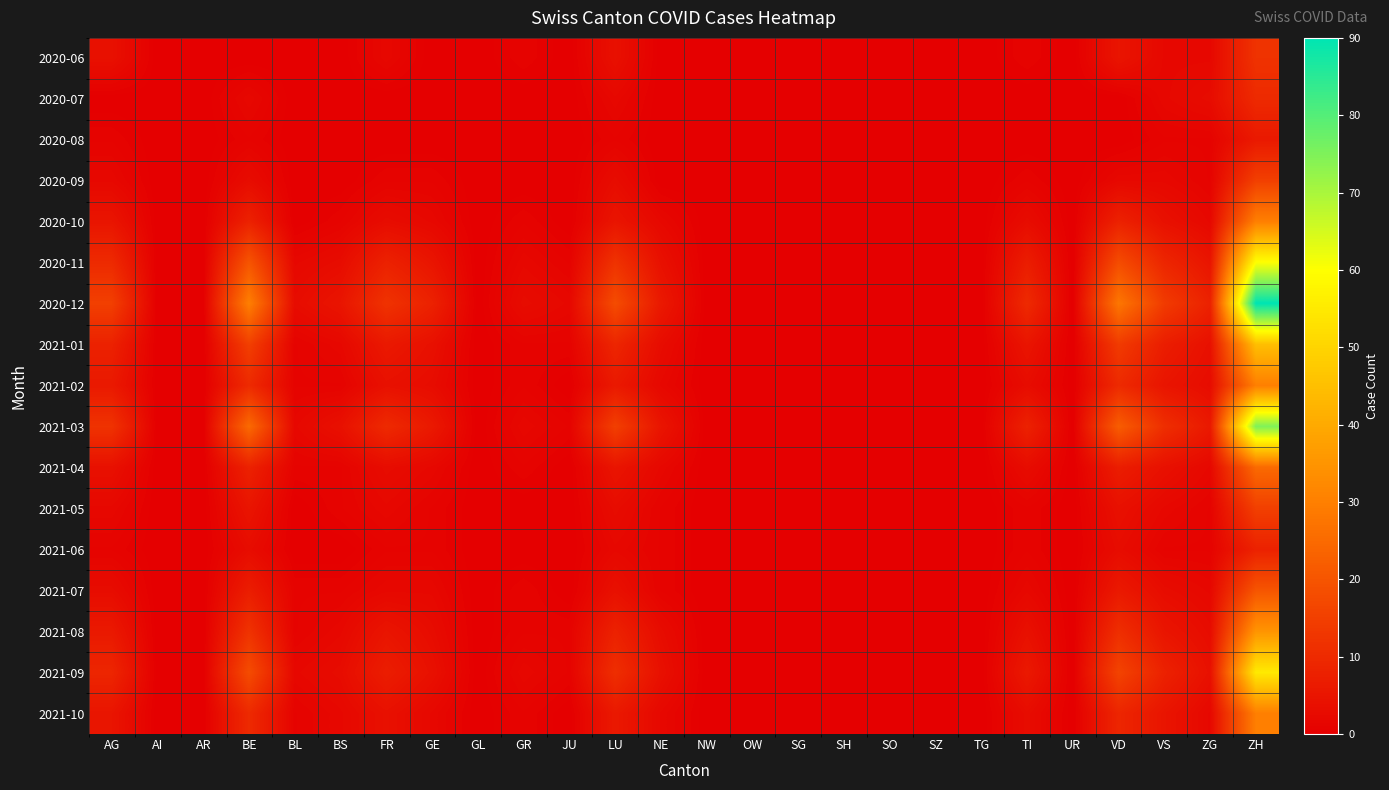

How many categories are shown in the chart?

26